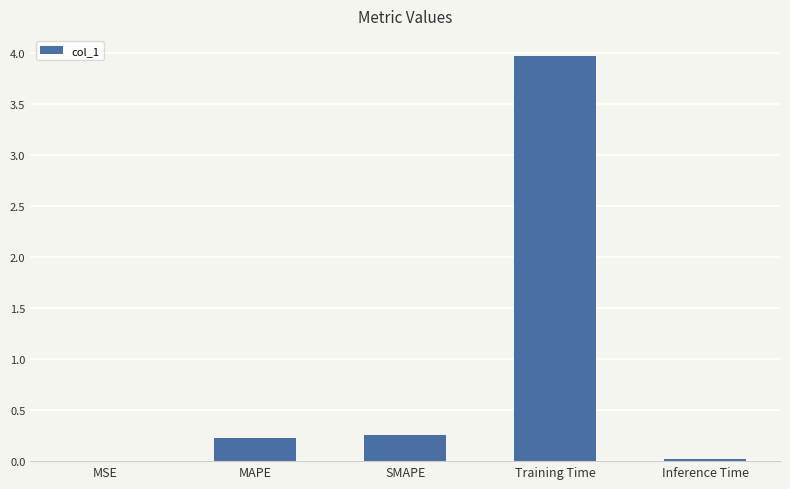

True or false: the data shows 0.4 at SMAPE.

False